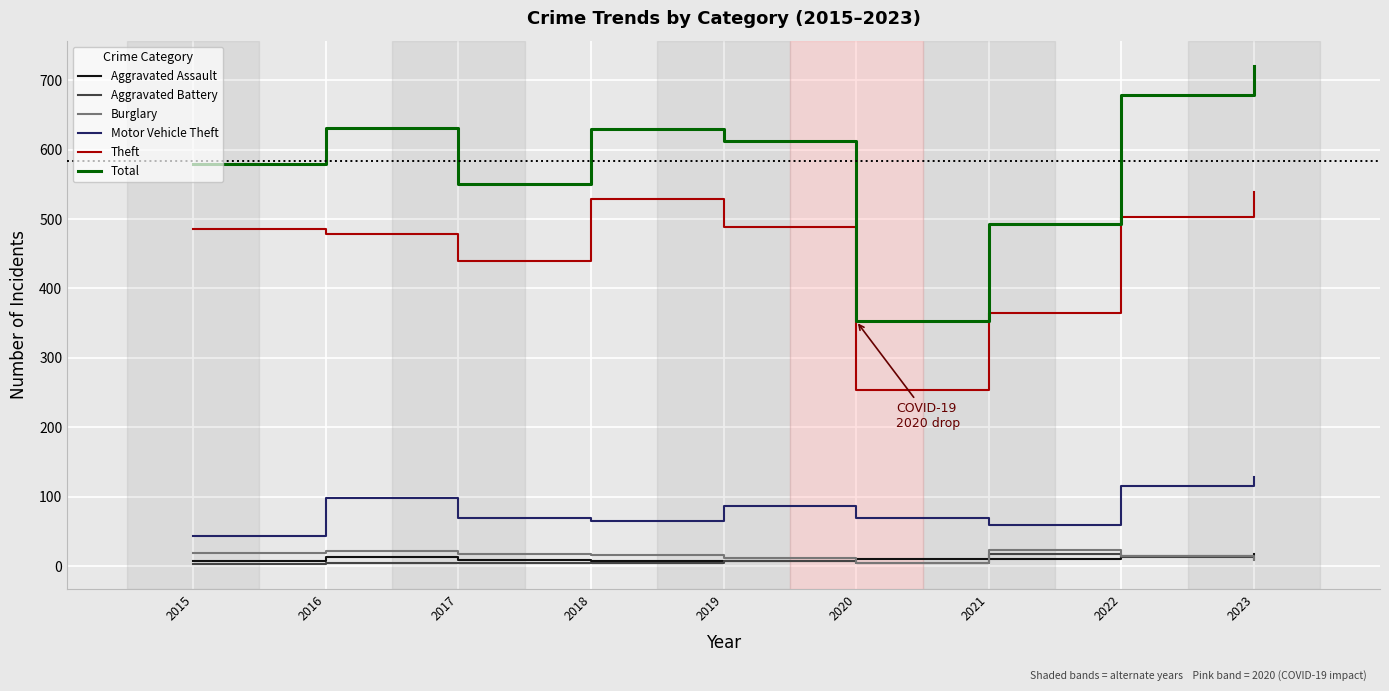

At how many categories does at least one series exceed 168?

9